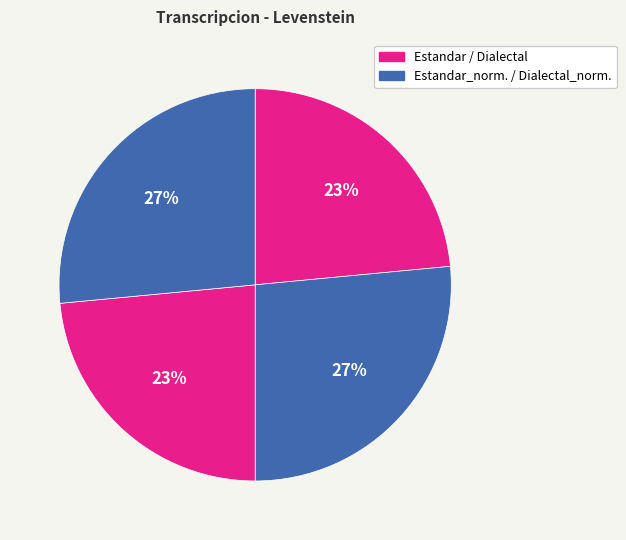

How many slices are in this pie chart?

4